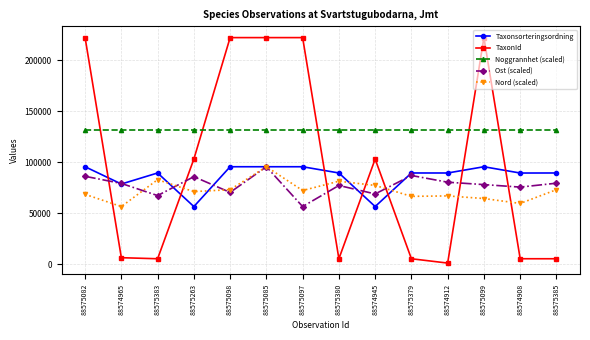

What is the value of the Nord (scaled) point at the 7th from the left?

72254.0